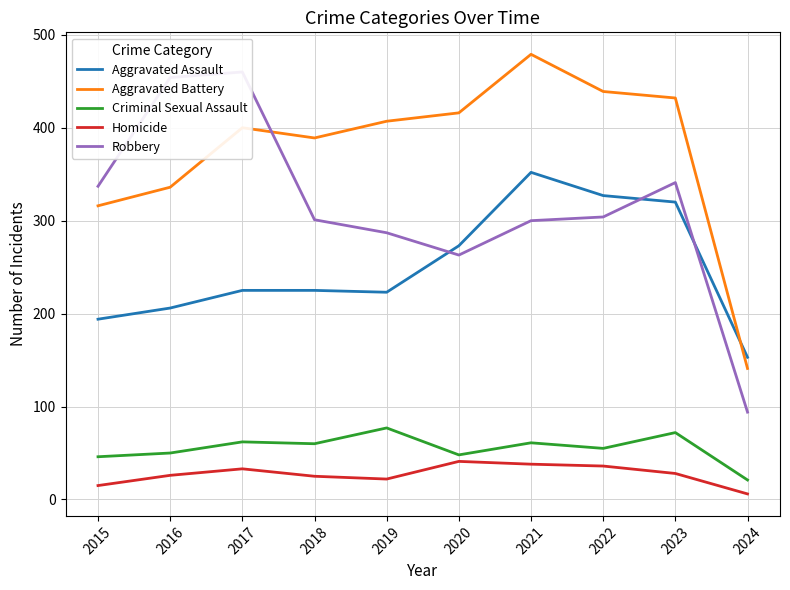

Between 2020 and 2022, which series saw the biggest shift?

Aggravated Assault